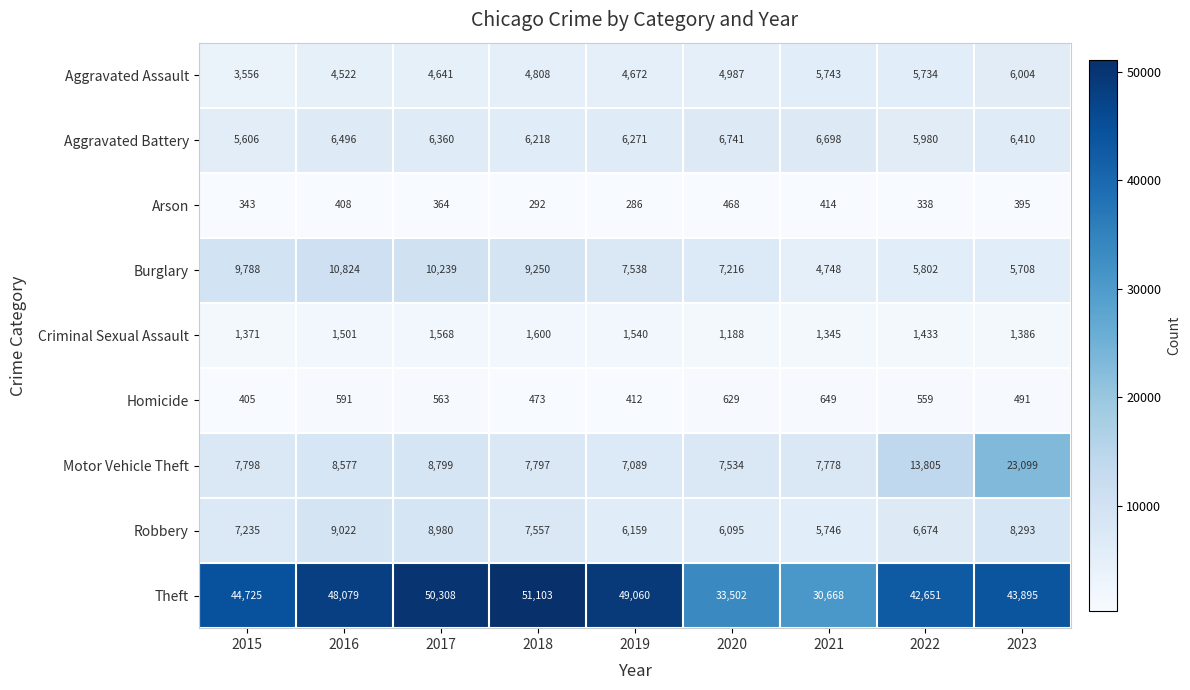

Between 2017 and 2020, which series saw the biggest shift?

Theft